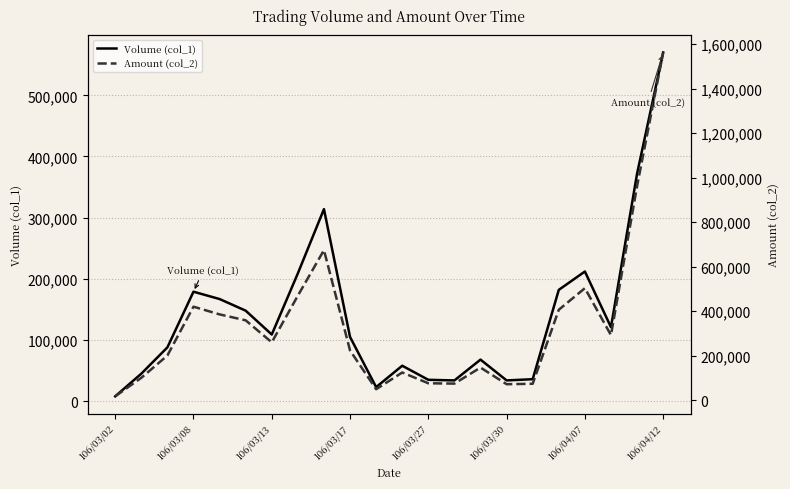

How many values in the Amount (col_2) series are below 260270?

11